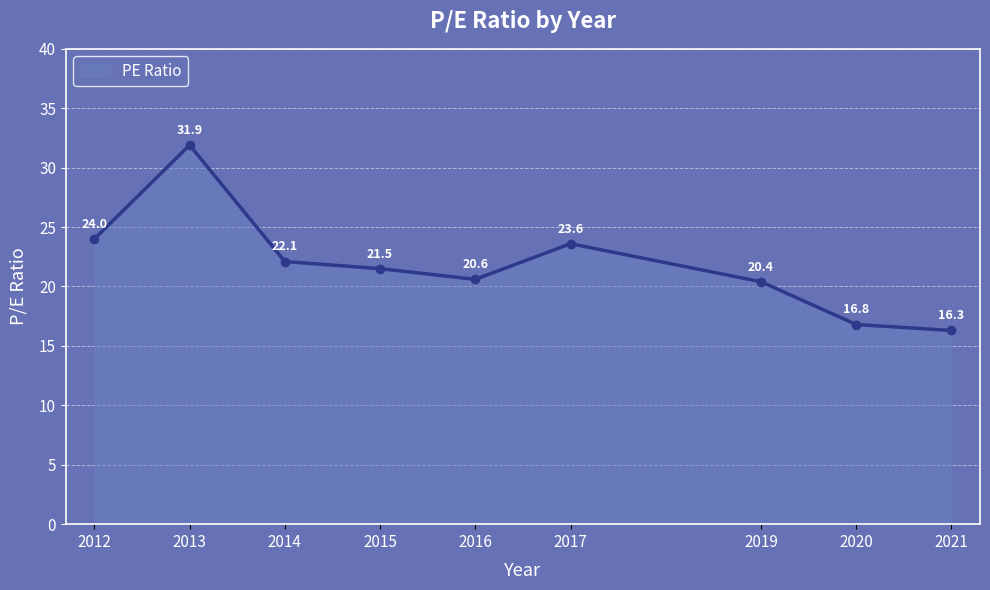

Reading left to right, list all the values displayed in this chart.

24.0	31.9	22.1	21.5	20.6	23.6	20.4	16.8	16.3